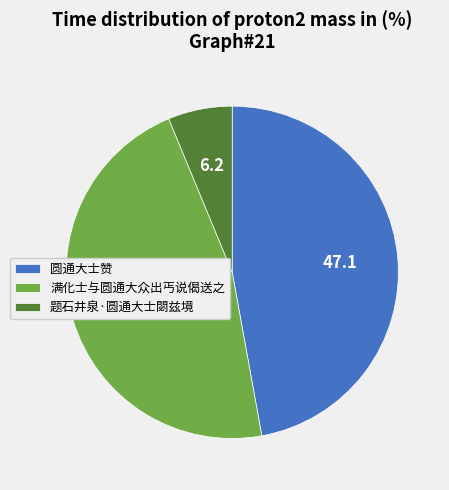

How many slices are in this pie chart?

3